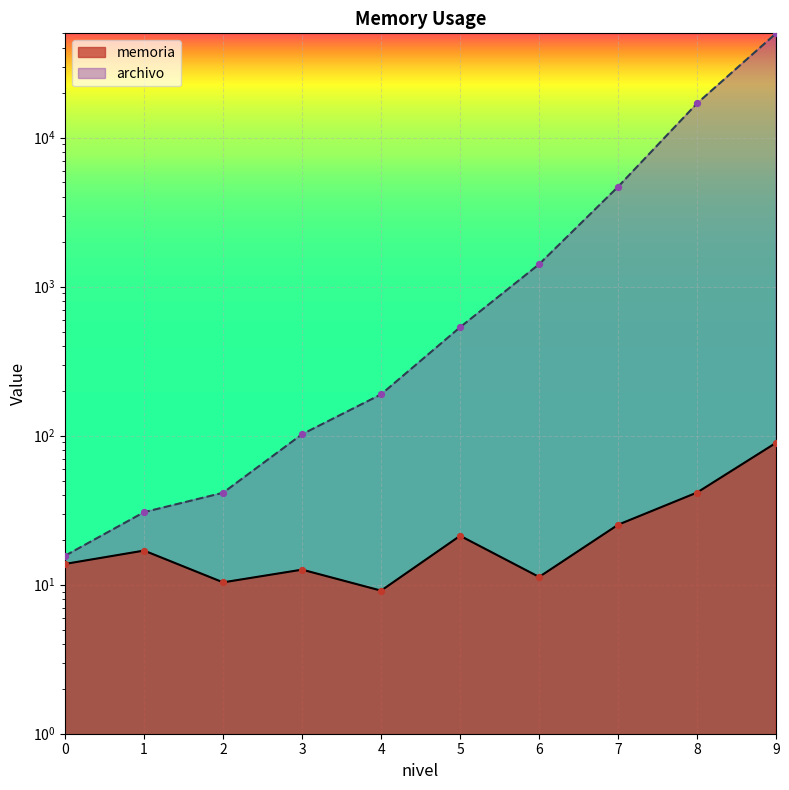

What is the total value across all series at 7?

4708.6